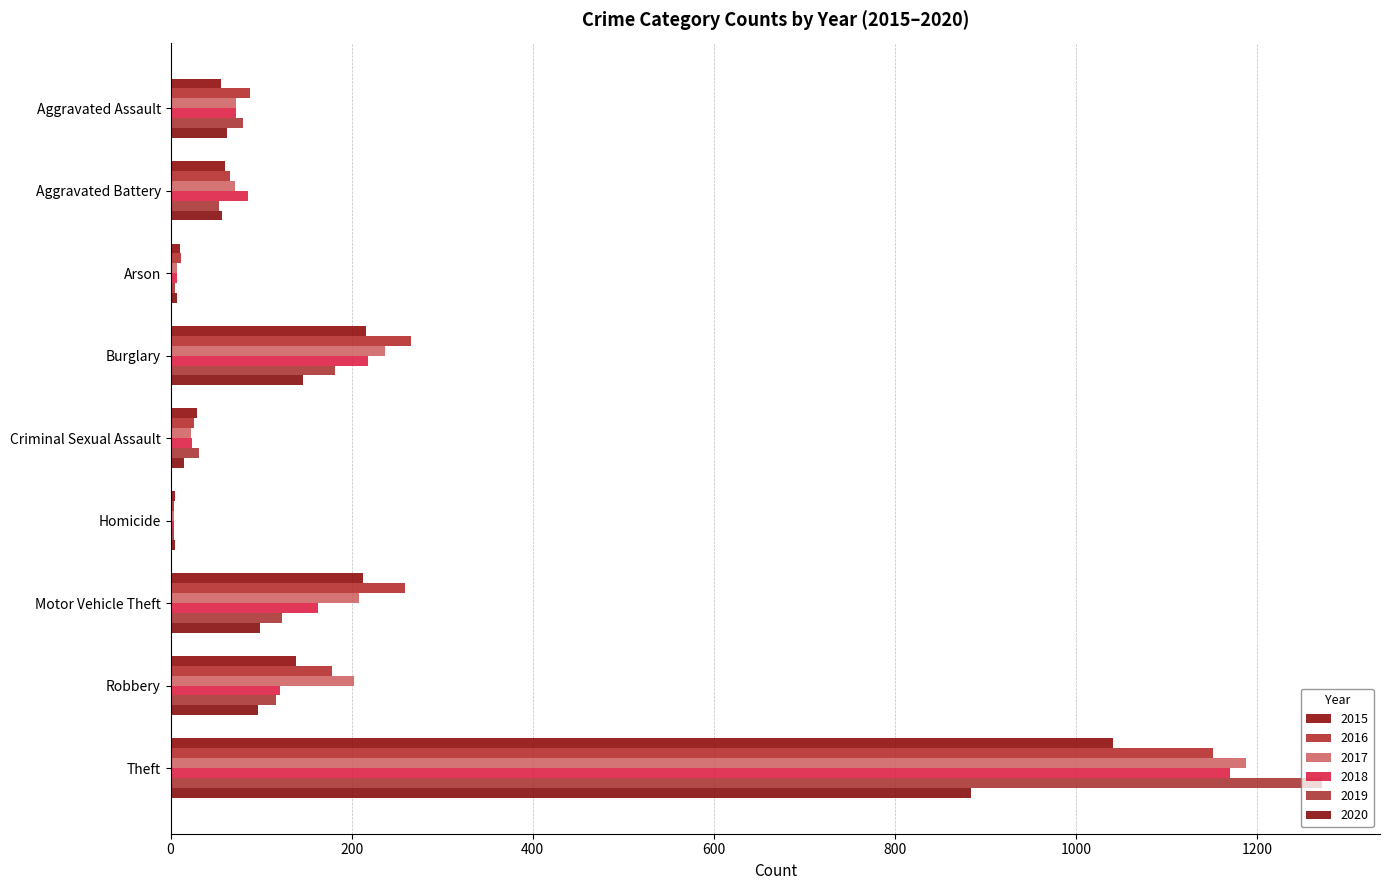

The value of 2019 at Arson is 7. True or false?

False